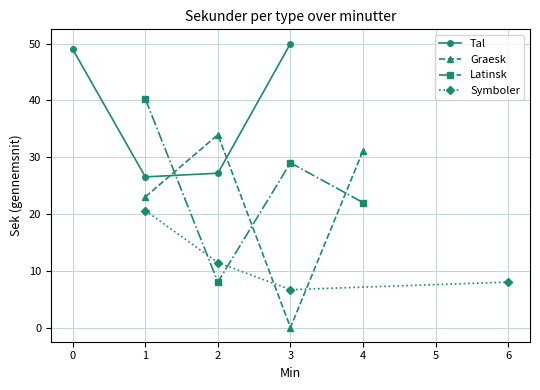

At which category does Symboler reach its first local valley?

3